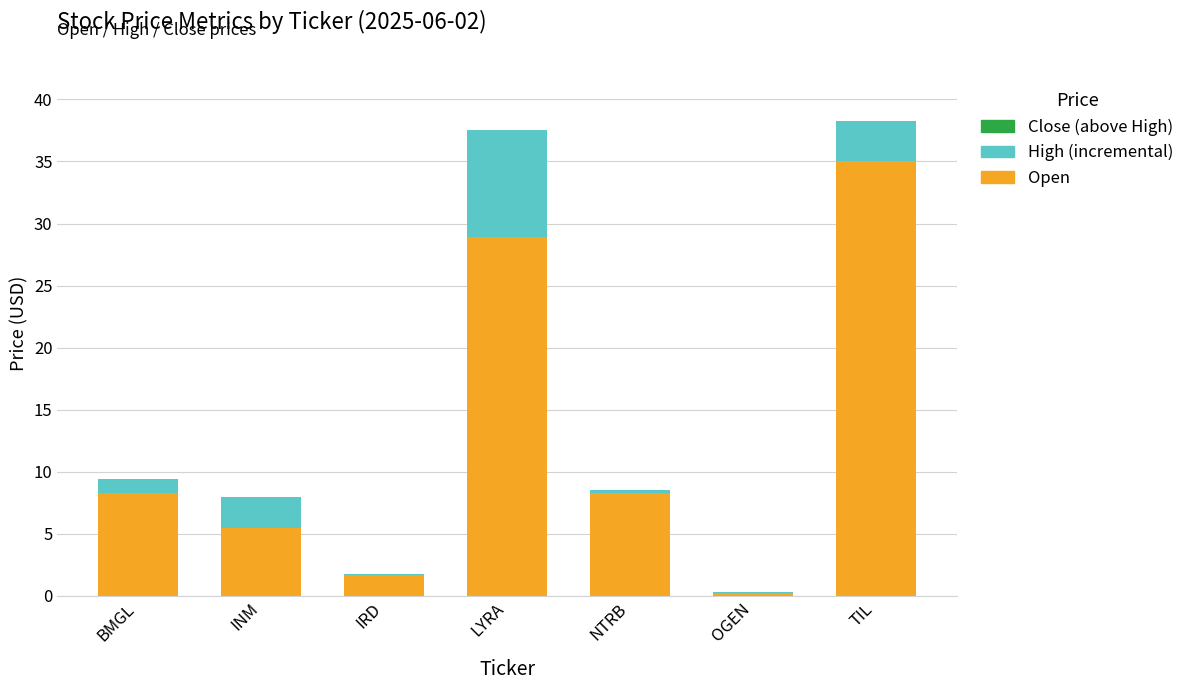

At which category is the sum across all series the highest?

TIL